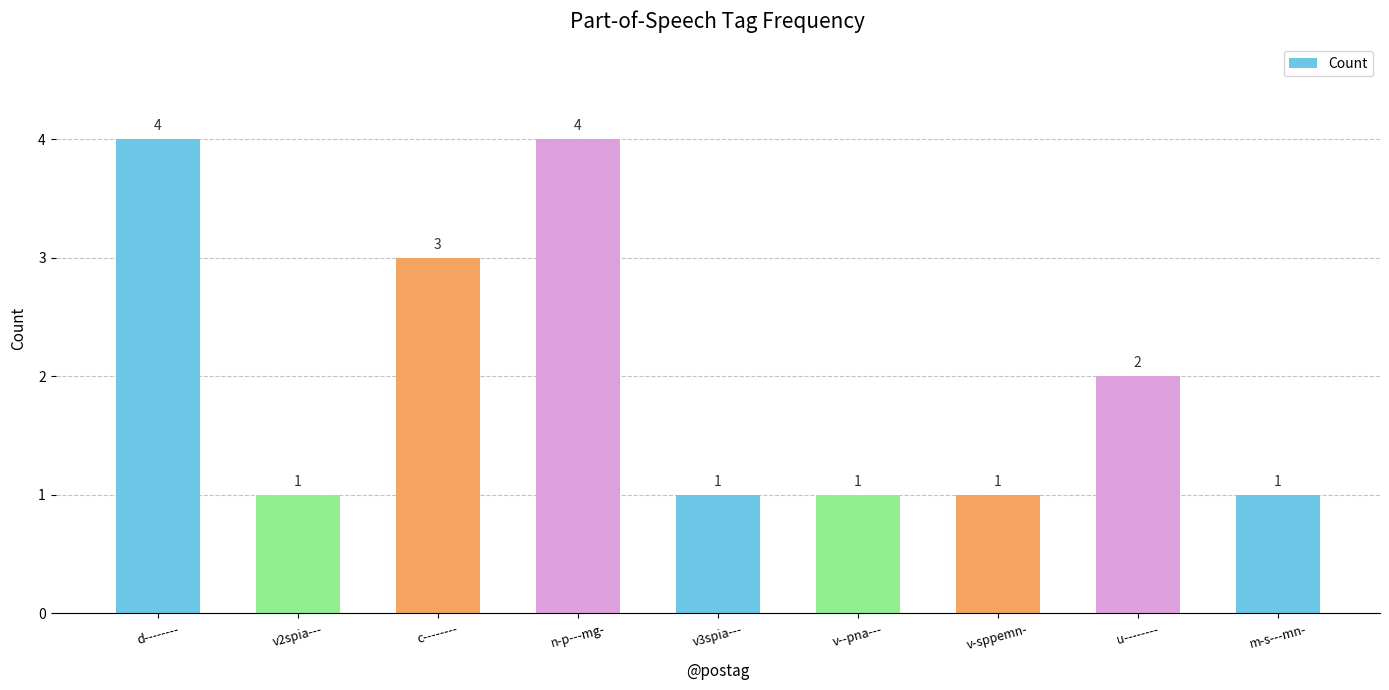

How many bars are there in total?

9